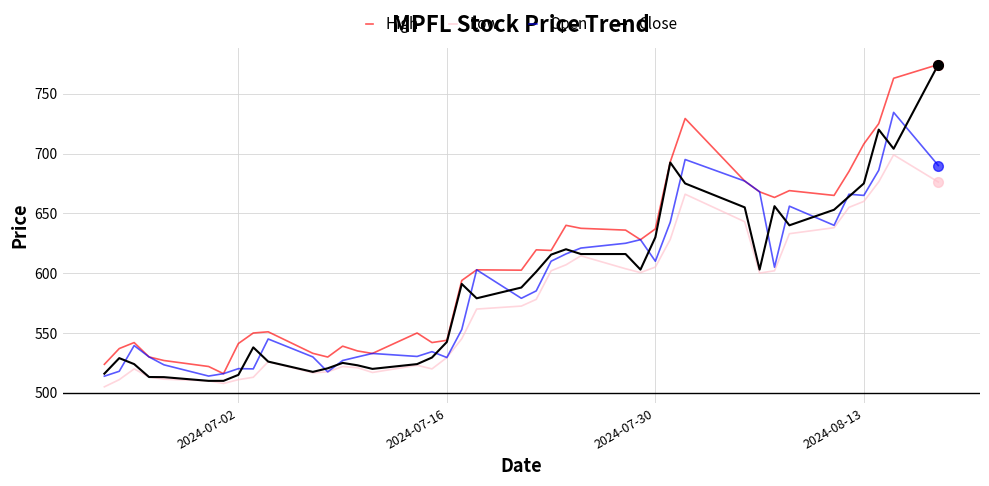

Which series has the largest range (max minus min)?

Close